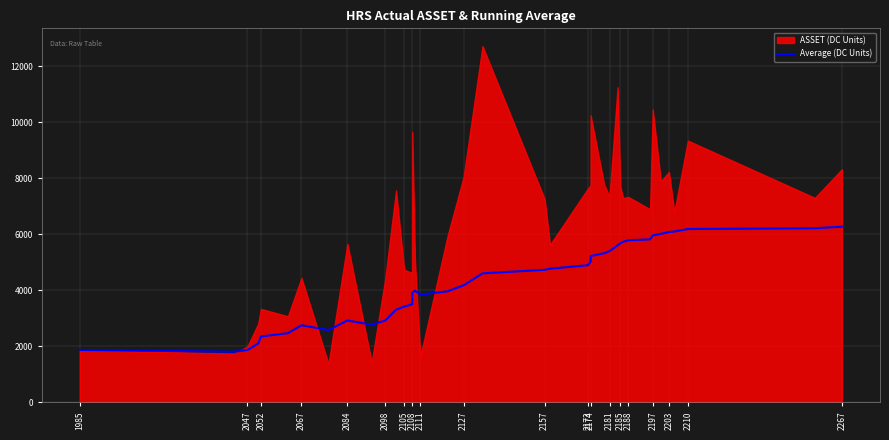

Reading left to right, extract all data points from this chart.

1866.0	1802.5	1864.0	2099.5	2345.8	2466.2	2748.0	2575.8	2917.7	2768.4	2916.7	3303.4	3413.2	3498.9	3909.5	3982.0	3843.8	3958.4	4173.3	4600.1	4726.3	4767.0	4891.3	5010.1	5219.3	5317.7	5392.6	5601.5	5674.0	5728.0	5779.5	5814.1	5954.6	6011.4	6074.5	6094.4	6182.0	6211.3	6265.3